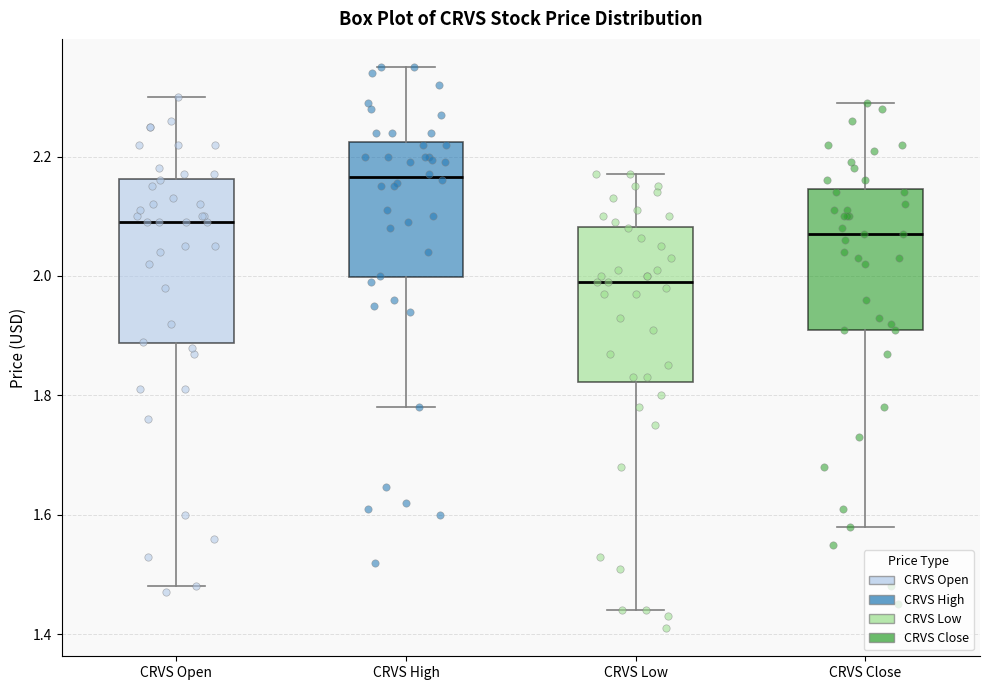

Which box's median line is the highest?

CRVS High